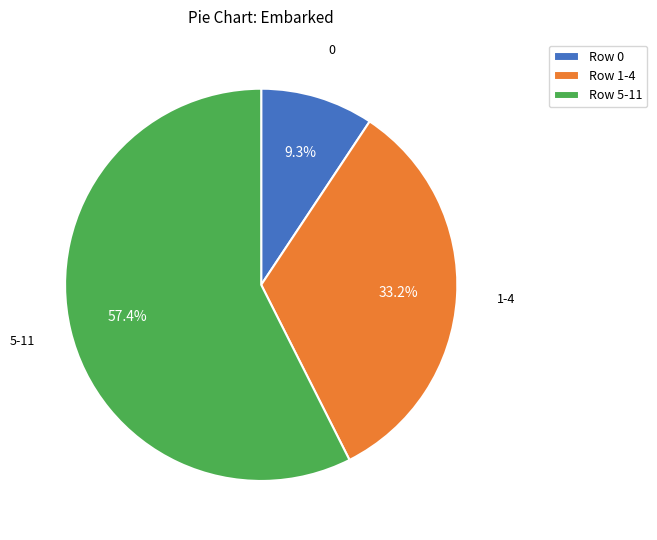

Is there any slice that represents more than half of the pie?

Yes